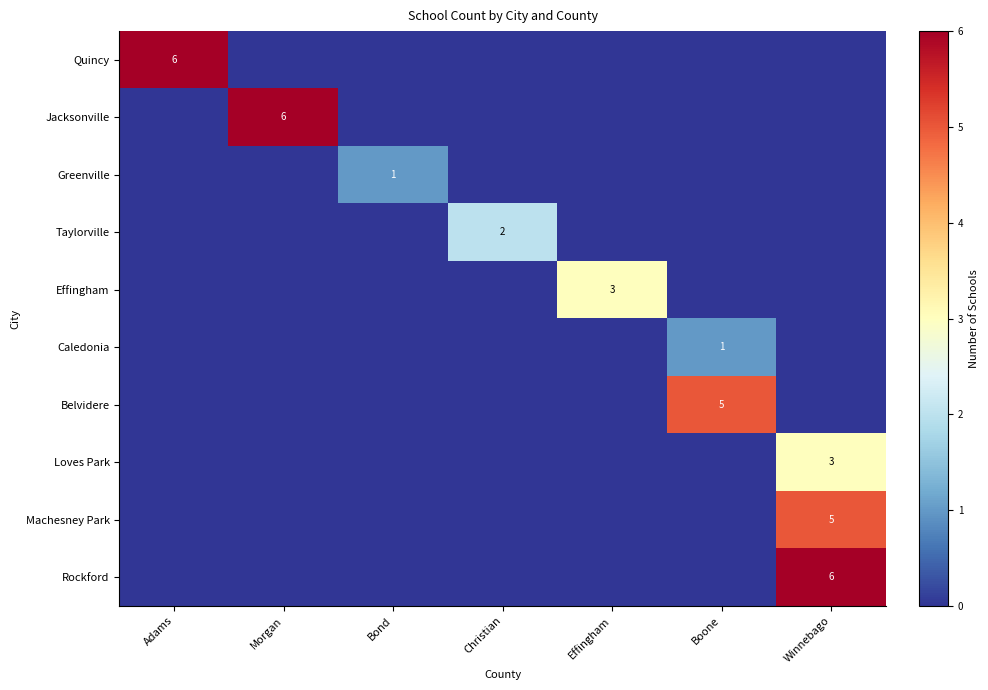

Which label corresponds to the smallest value in the chart?

Morgan